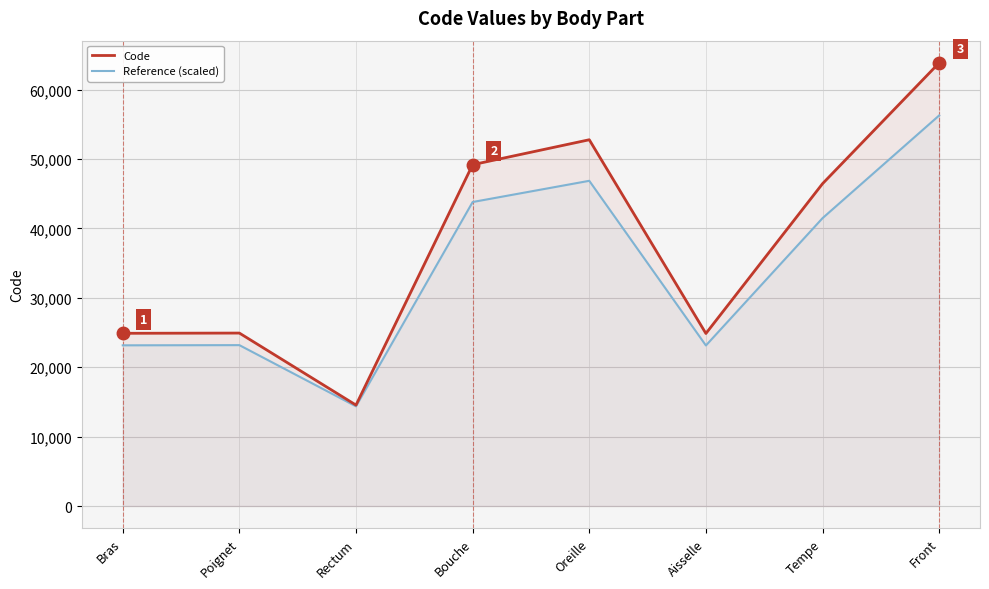

How many data points in Code are less than 46450?

4